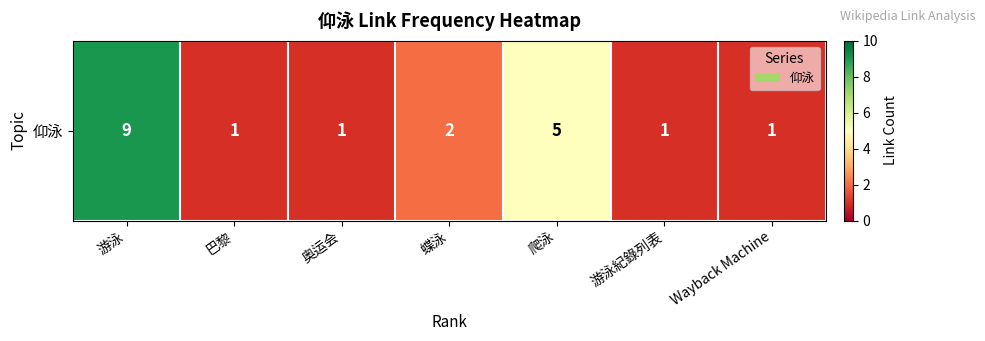

Rank the categories by value from highest to lowest.

游泳, 爬泳, 蝶泳, 巴黎, 奥运会, 游泳紀錄列表, Wayback Machine